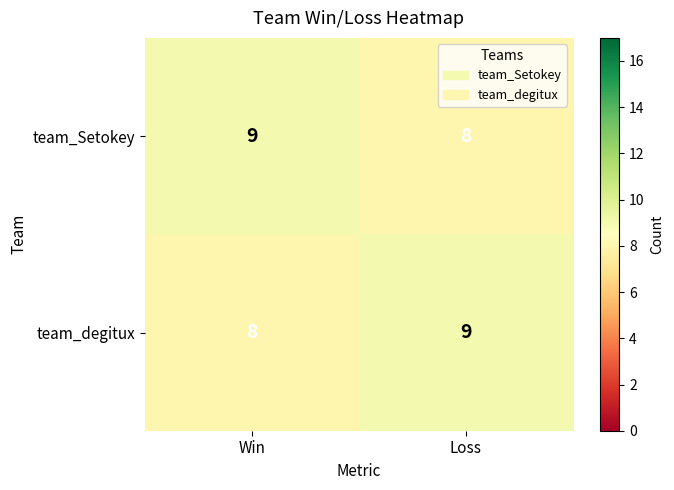

Count the number of categories in the chart.

2